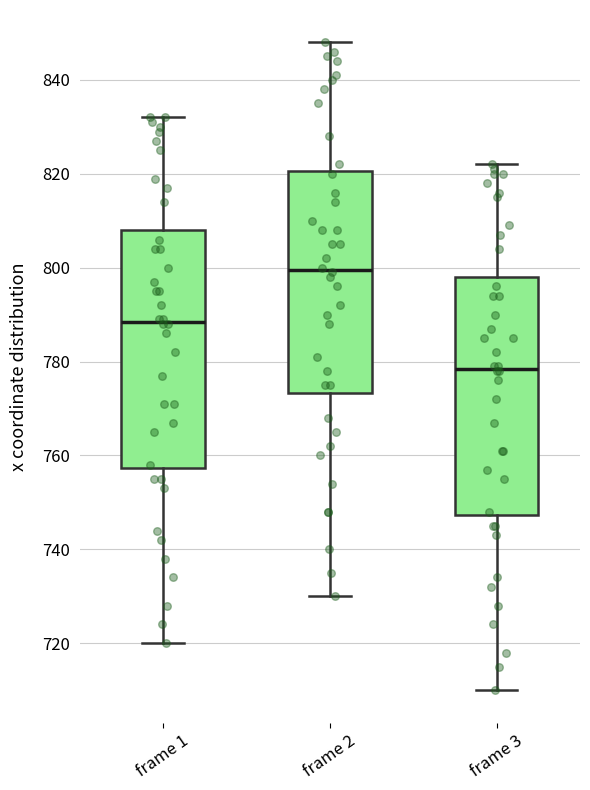

Which box has the lowest median line?

frame 3